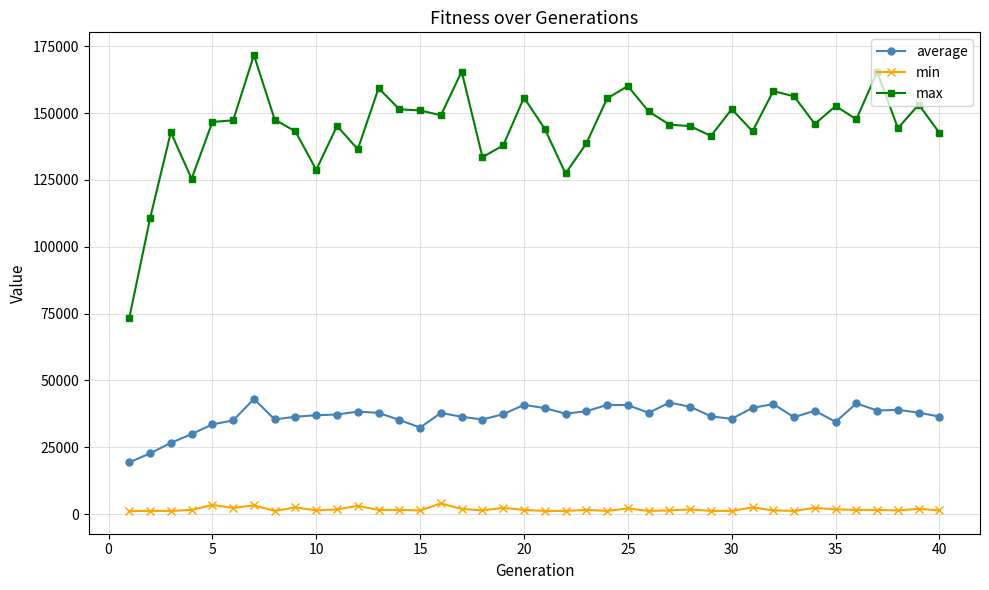

What is the difference between the maximum and second lowest values in the average series?

20357.8